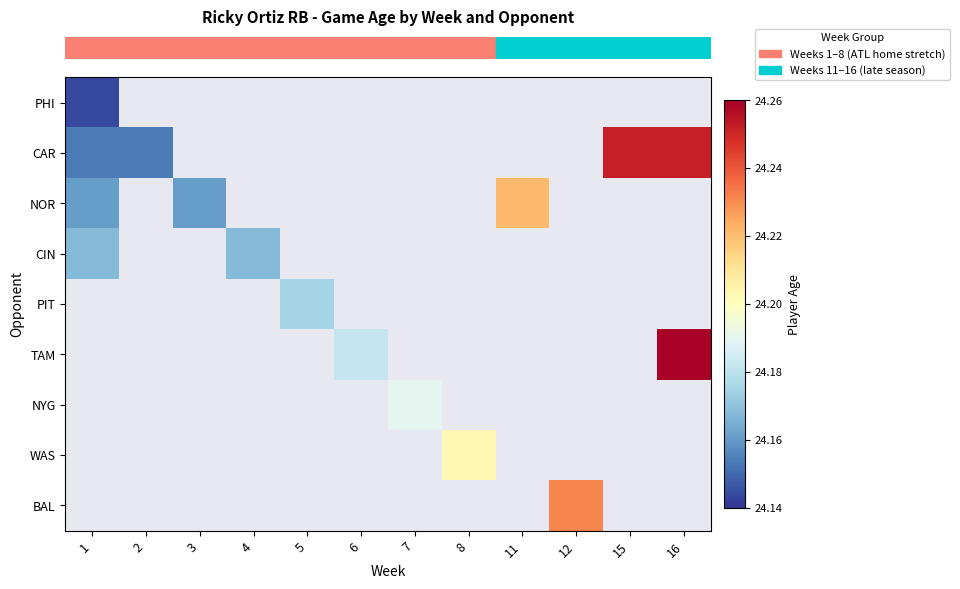

At how many categories does at least one series exceed 24?

12